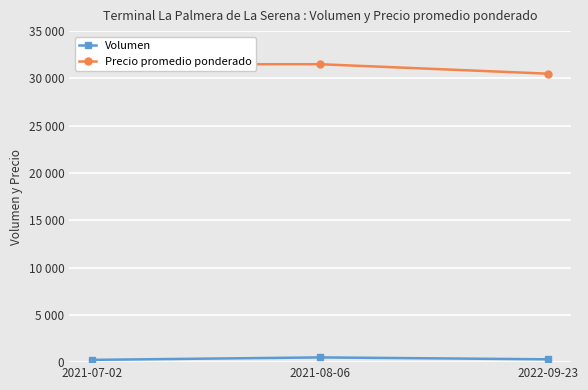

How many values in the Precio promedio ponderado series are below 31500?

1